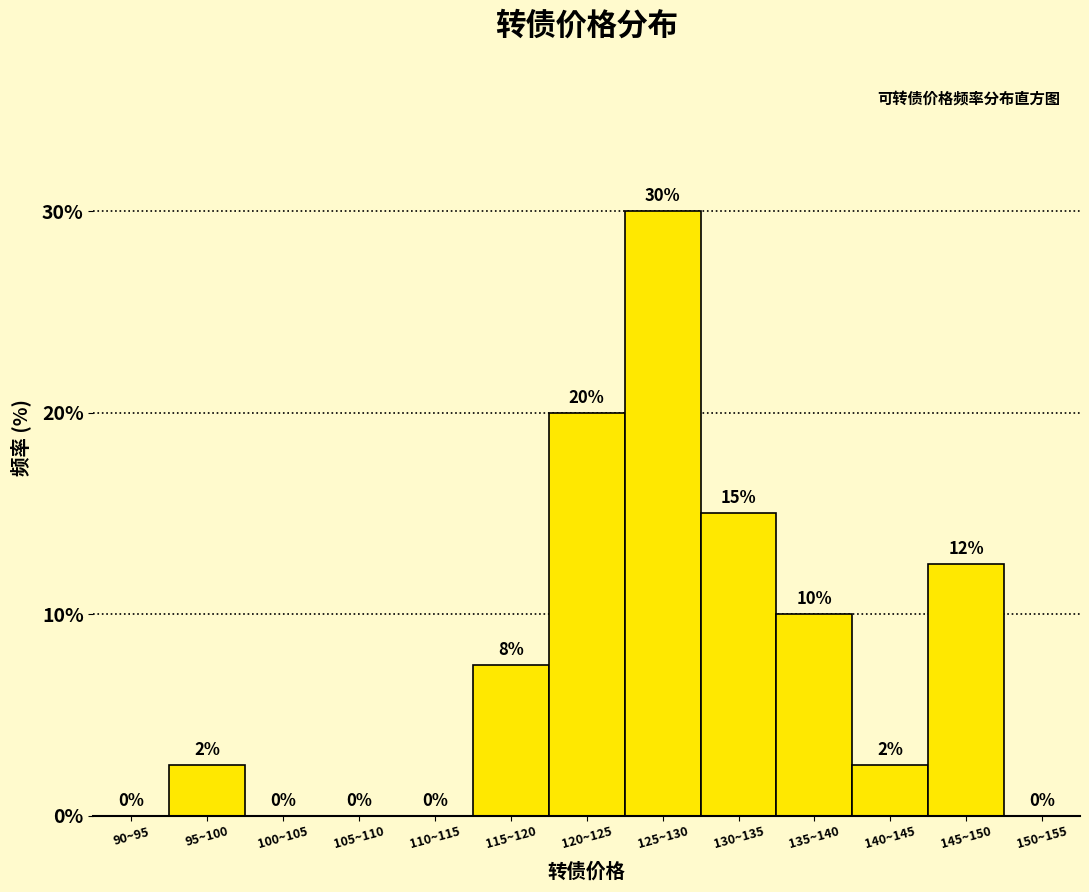

What is the change in value from 125~130 to 130~135?

-15.0